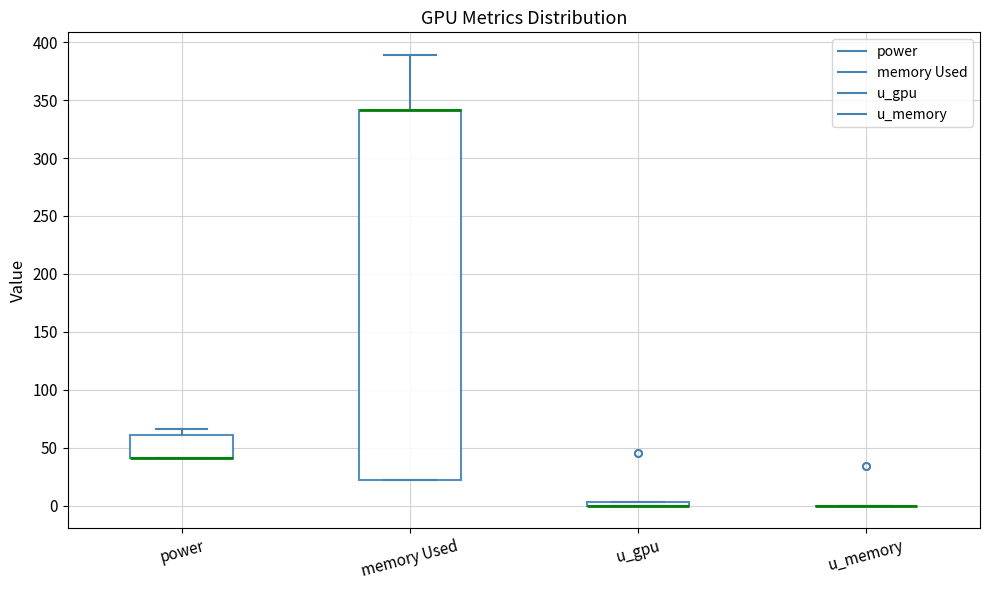

Comparing the boxes themselves (not the whiskers), which one is the tallest?

memory Used